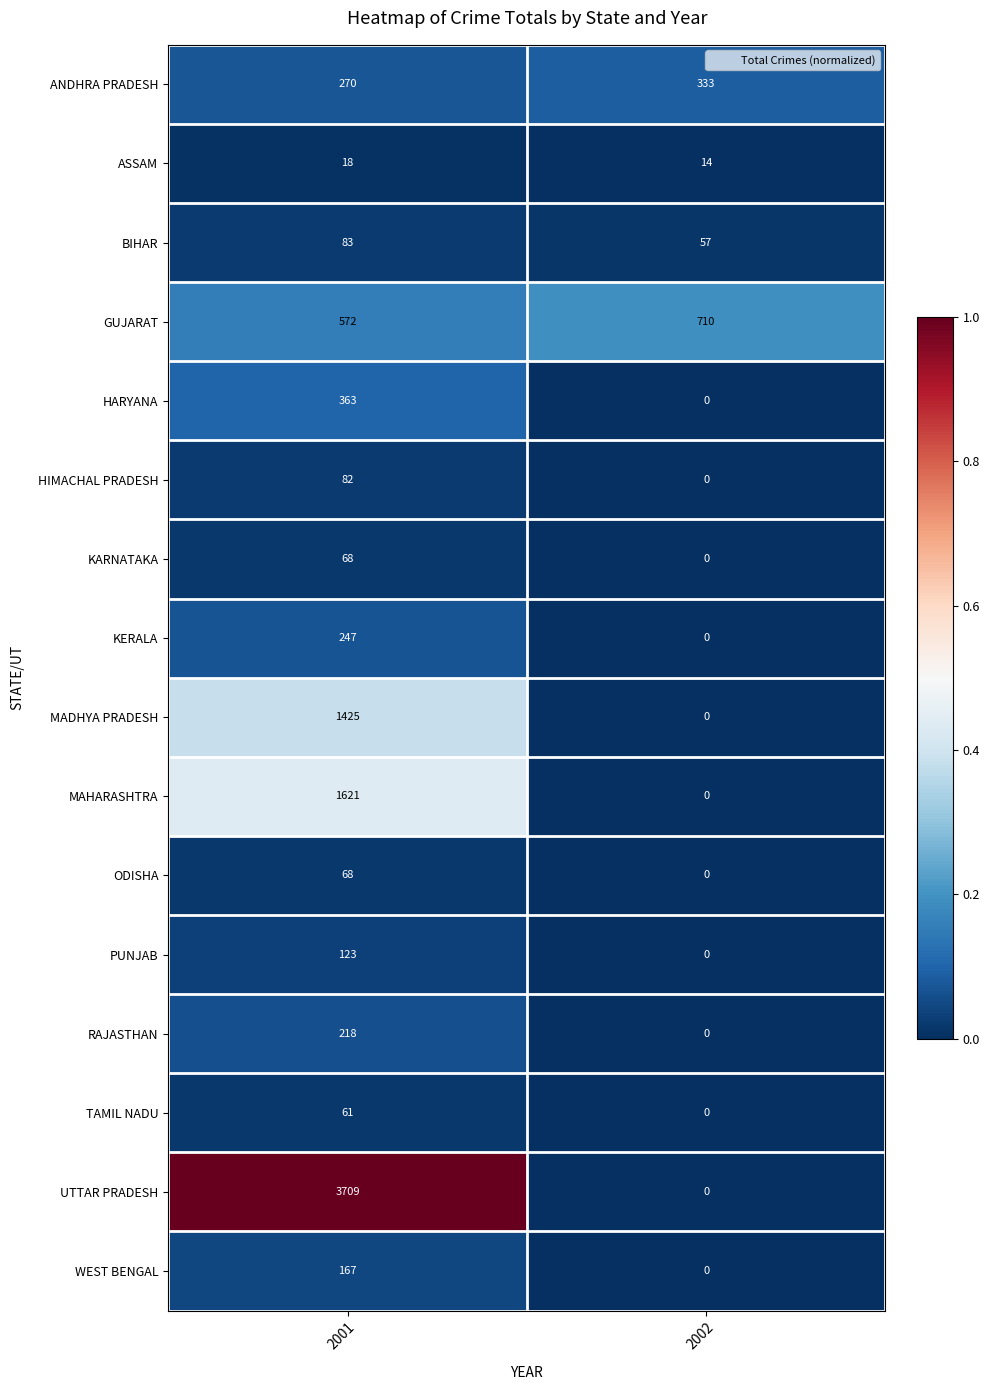

Count the number of data series in this chart.

16